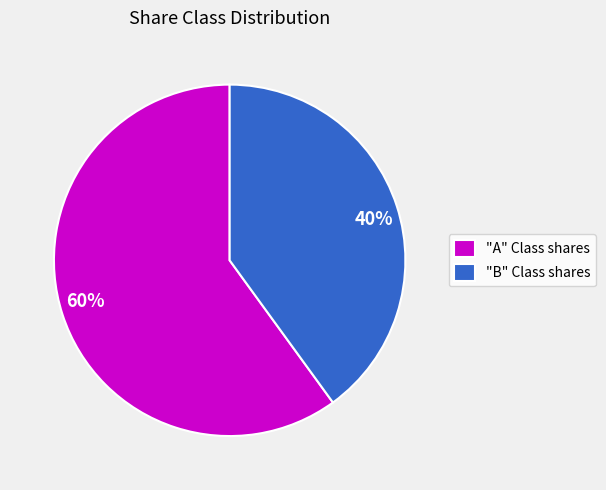

How many slices are in this pie chart?

2